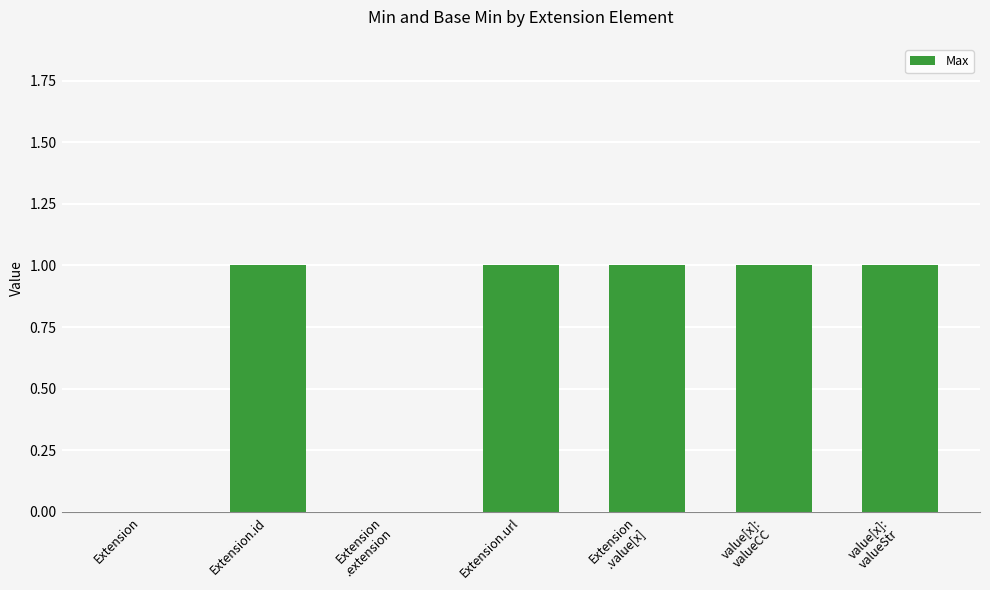

True or false: the data shows 1 at Extension
.value[x].

True